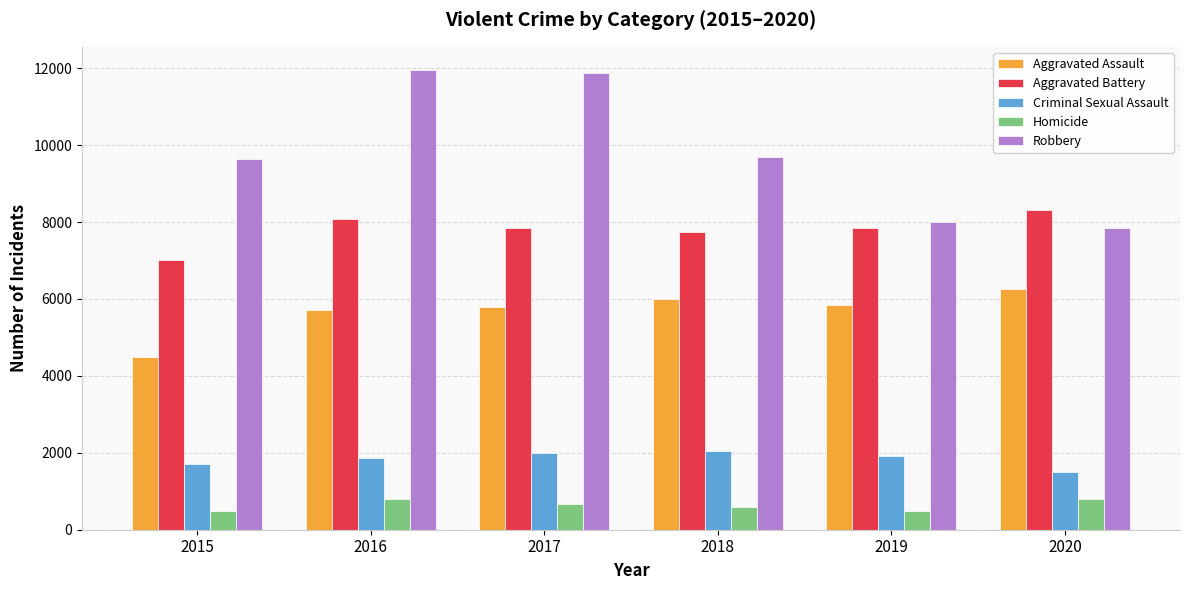

Where does the Robbery series first go above 9681?

2016